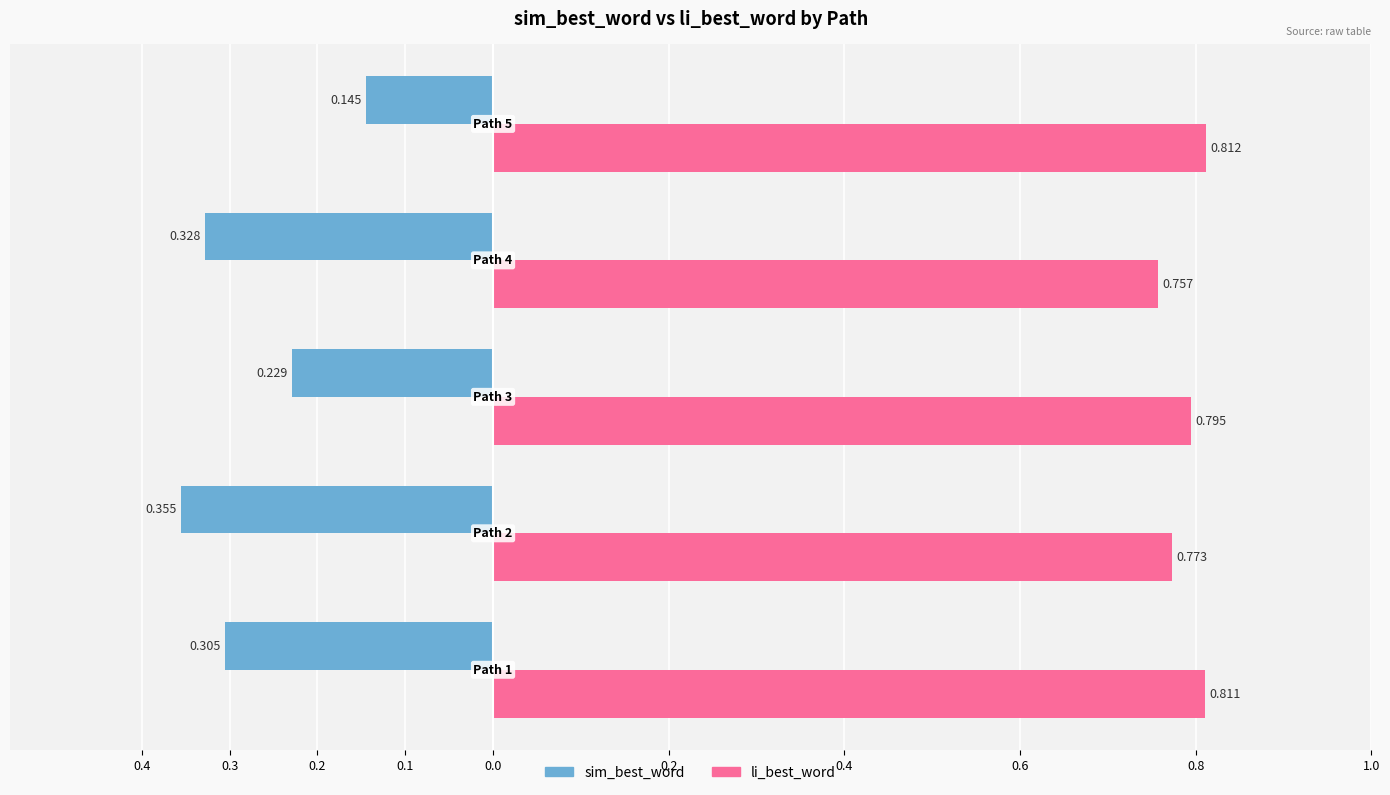

What are all the series names shown in the legend?

sim_best_word, li_best_word